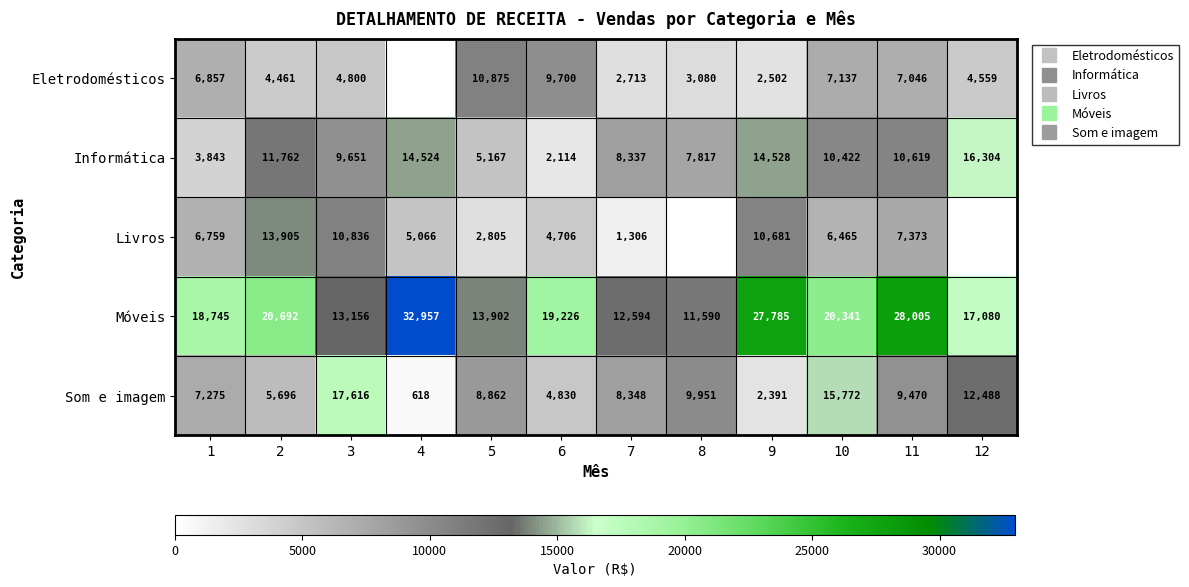

How many data points in Informática are less than 10422?

6